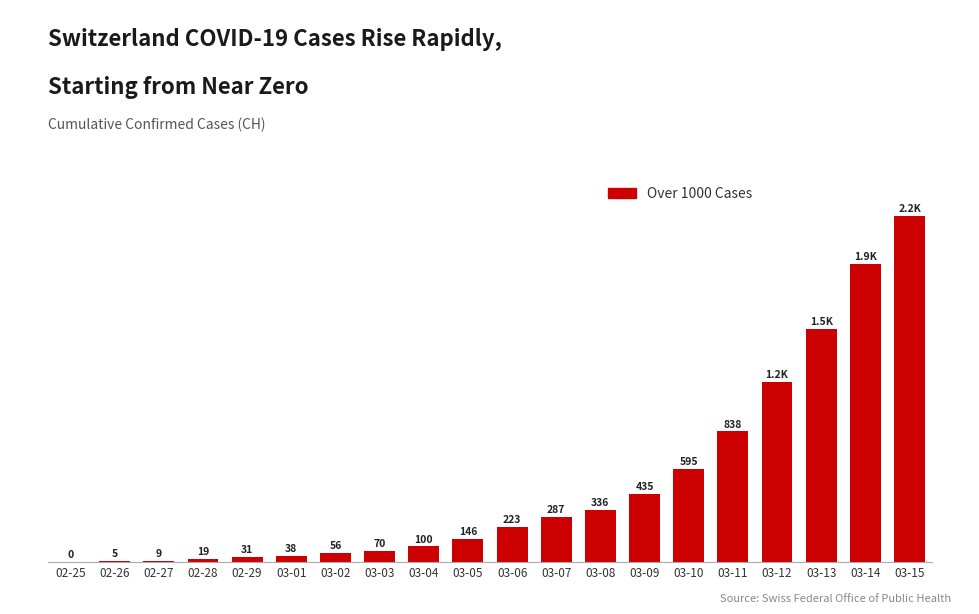

Which has a higher value, 03-15 or 03-04?

03-15